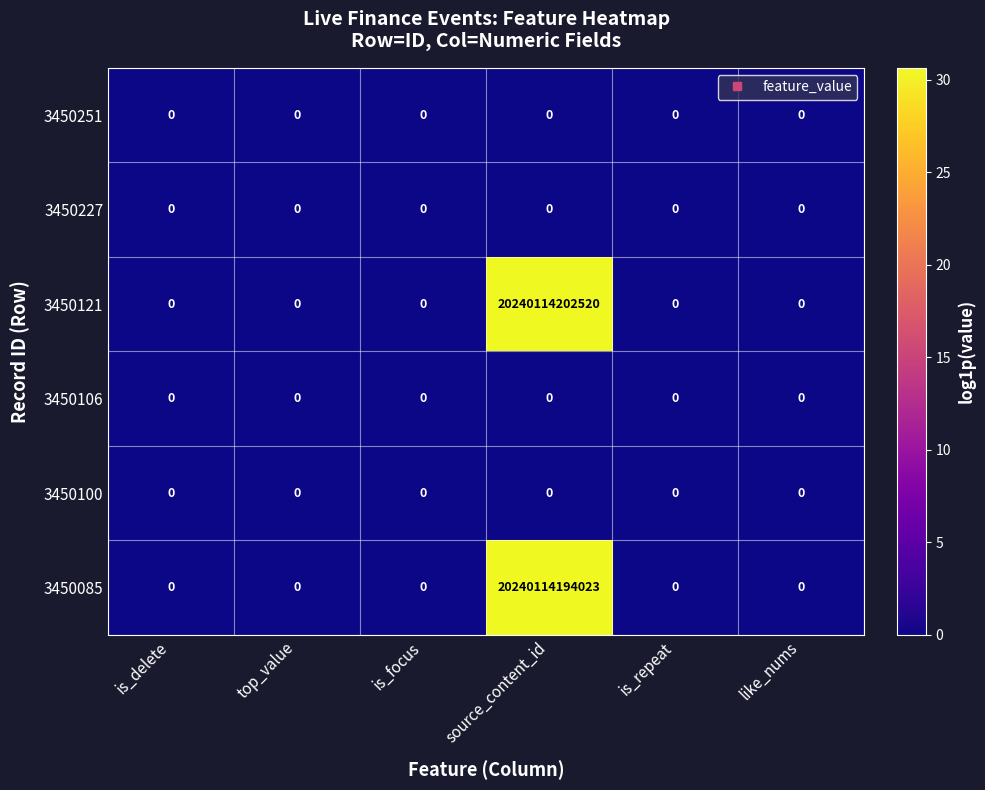

The 3450100 series shows 0 at is_focus. True or false?

True